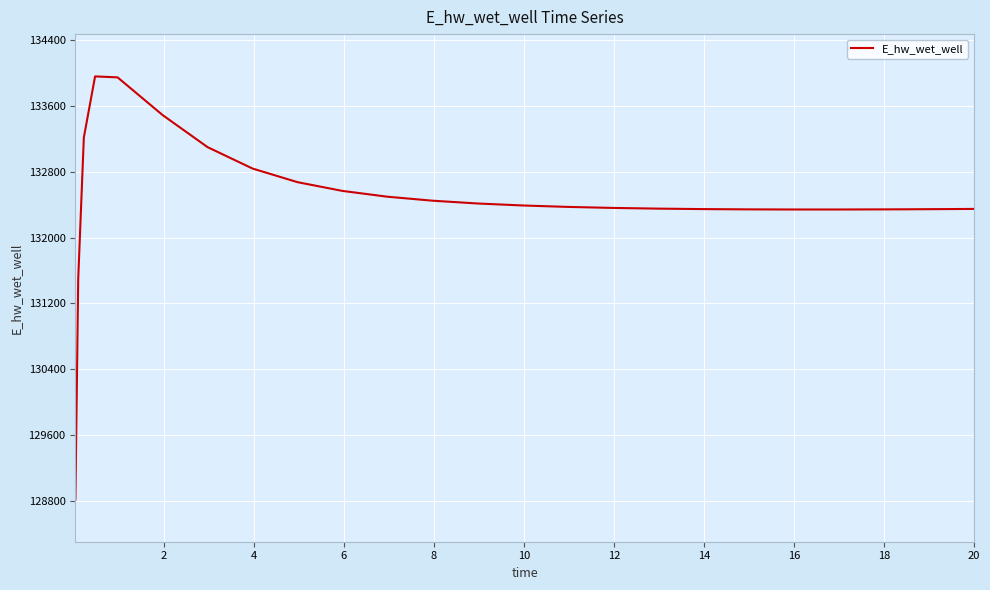

What is the greatest value displayed?

133955.8